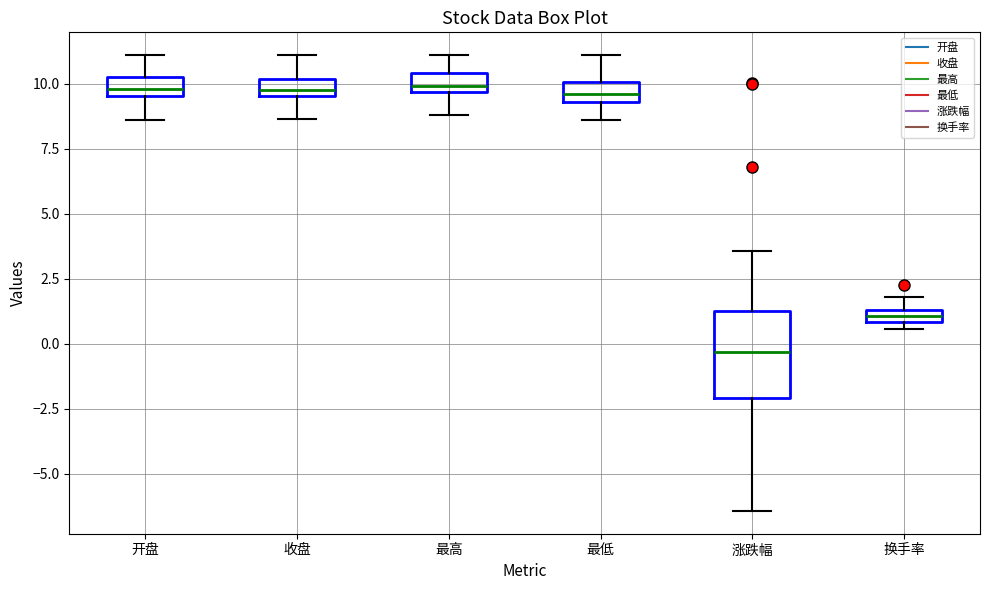

Where is the lower edge of the box for 最低 on the y-axis? The values are not printed on the chart, so give them approximately, as read against the axis.

9.5